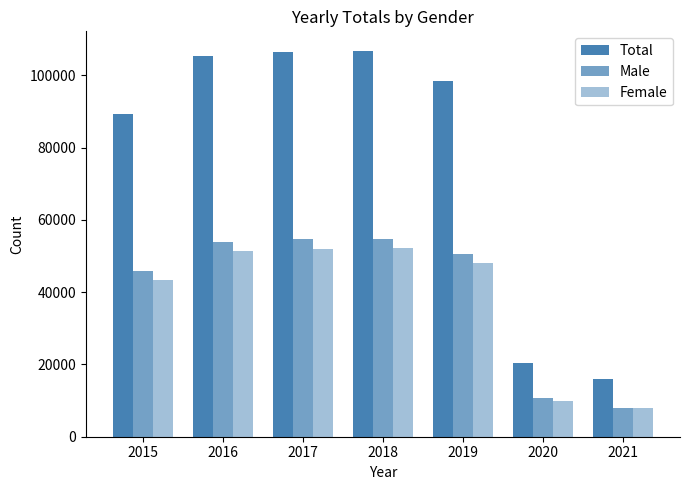

Reading left to right, list all the values displayed in this chart.

Total: 89269	105253	106570	106853	98582	20435	16076
Male: 46003	53911	54701	54590	50597	10596	8072
Female: 43266	51342	51869	52263	47985	9839	8004